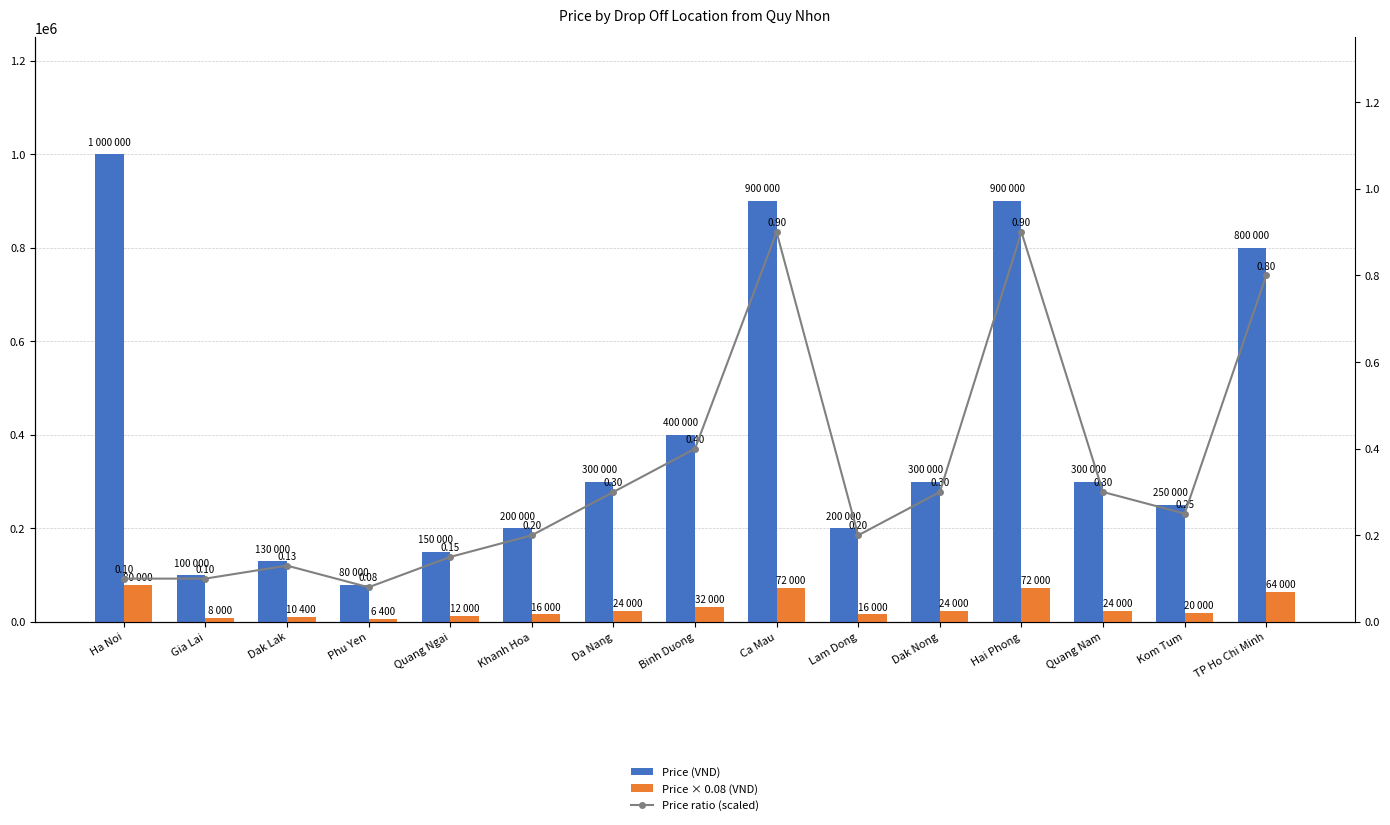

The Price × 0.08 (VND) series shows 72000.0 at Hai Phong. True or false?

True